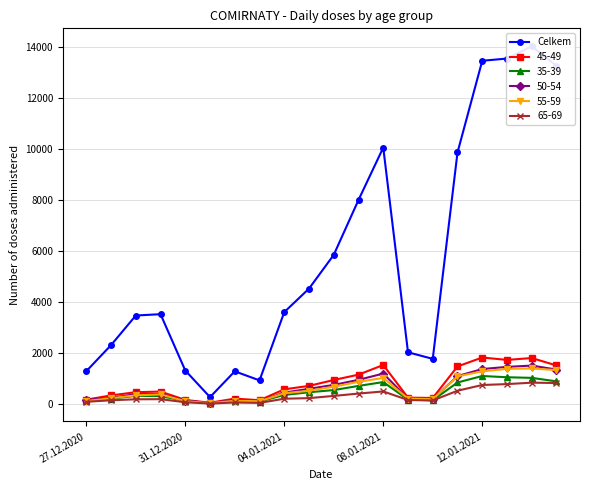

The 55-59 series shows 1279 at 12.01.2021. True or false?

True